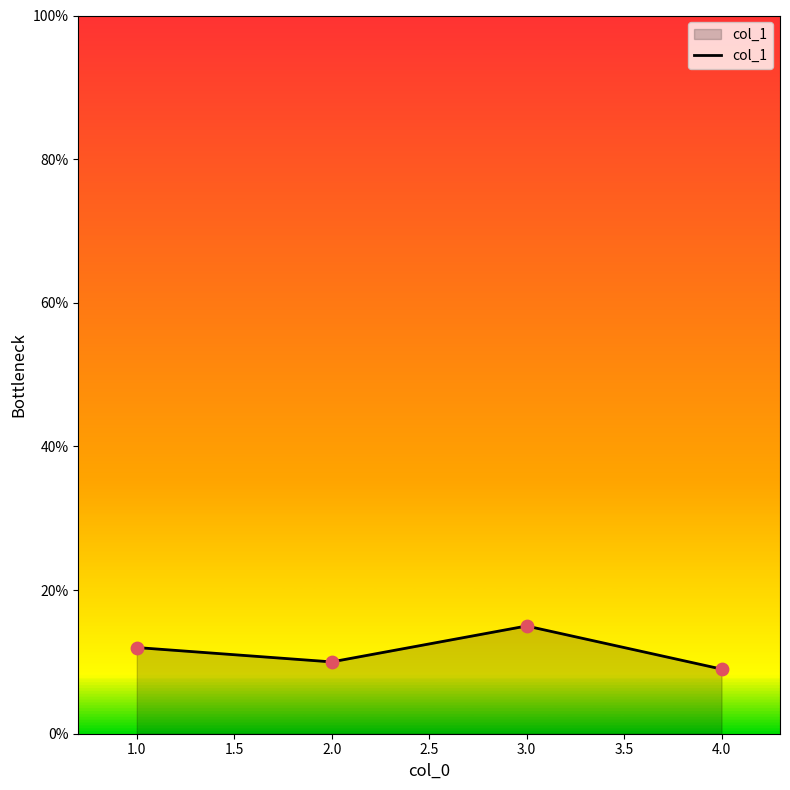

What is the change in value from 1.0 to 3.0?

+3